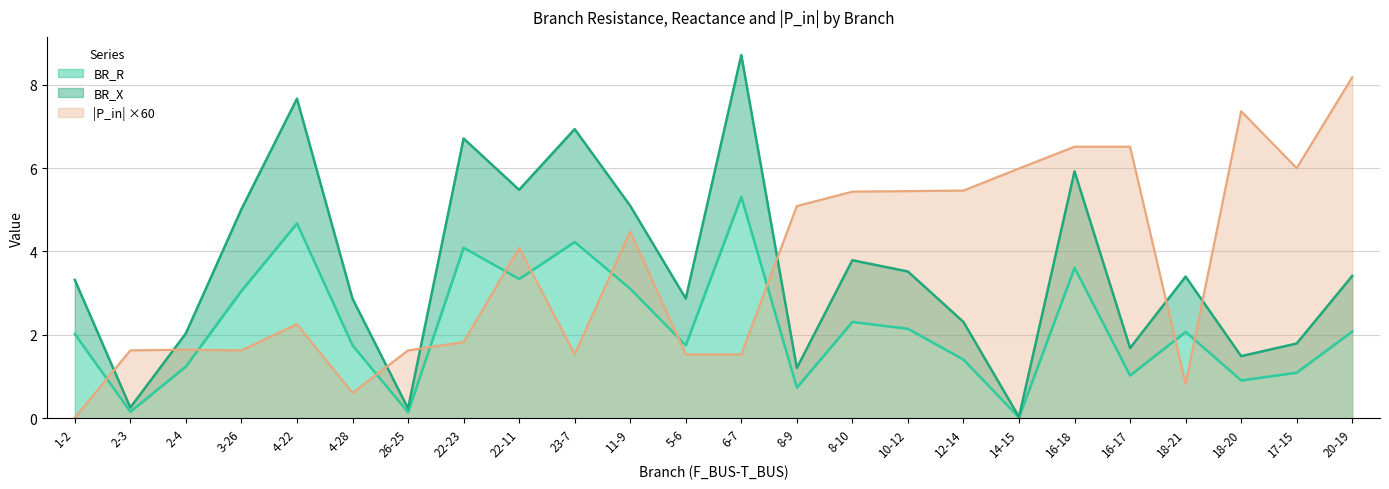

True or false: BR_R and P_in_abs cross at least once.

True